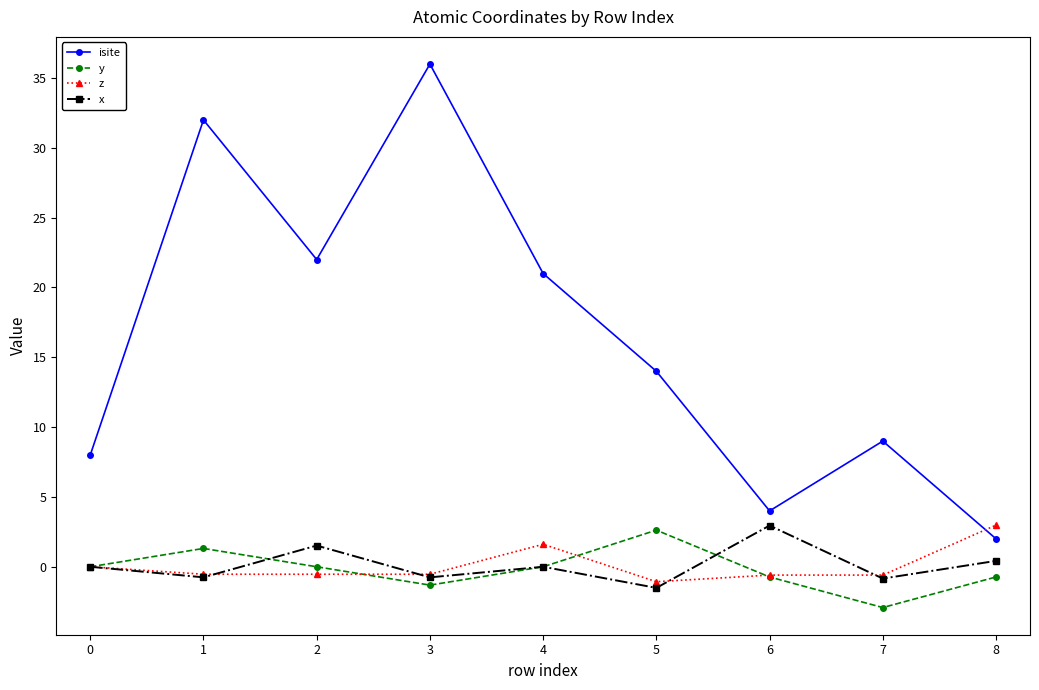

What value does the z series have at 5?

-1.1